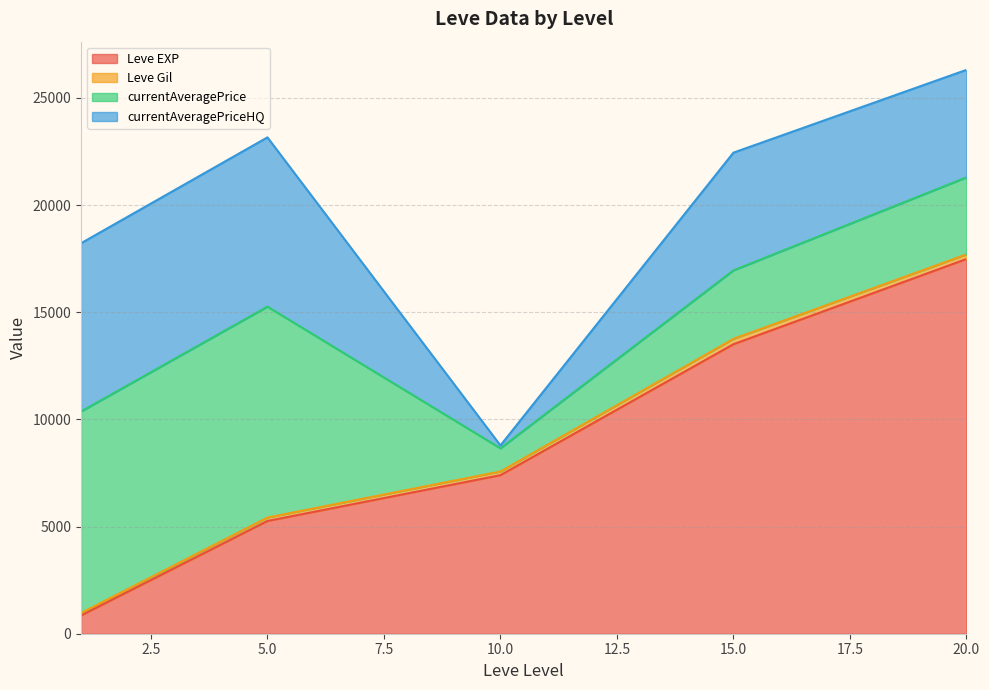

How many lines are shown in the chart?

4